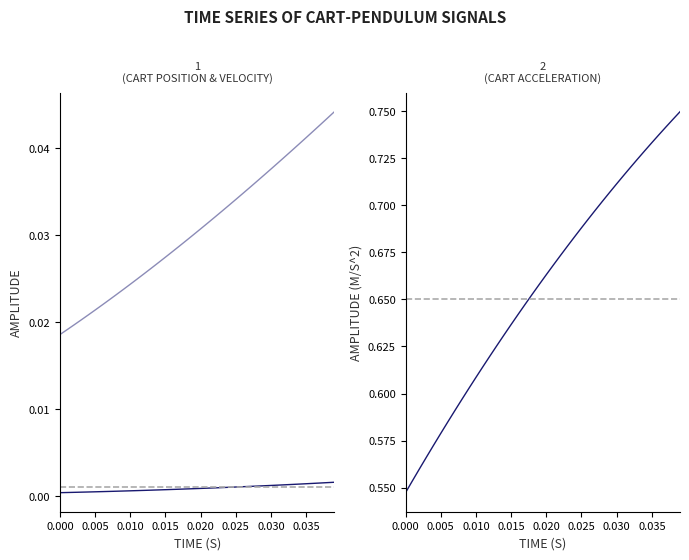

True or false: Cart Acc [m/s^2] and Cart Vel [m/s] intersect in this chart.

False